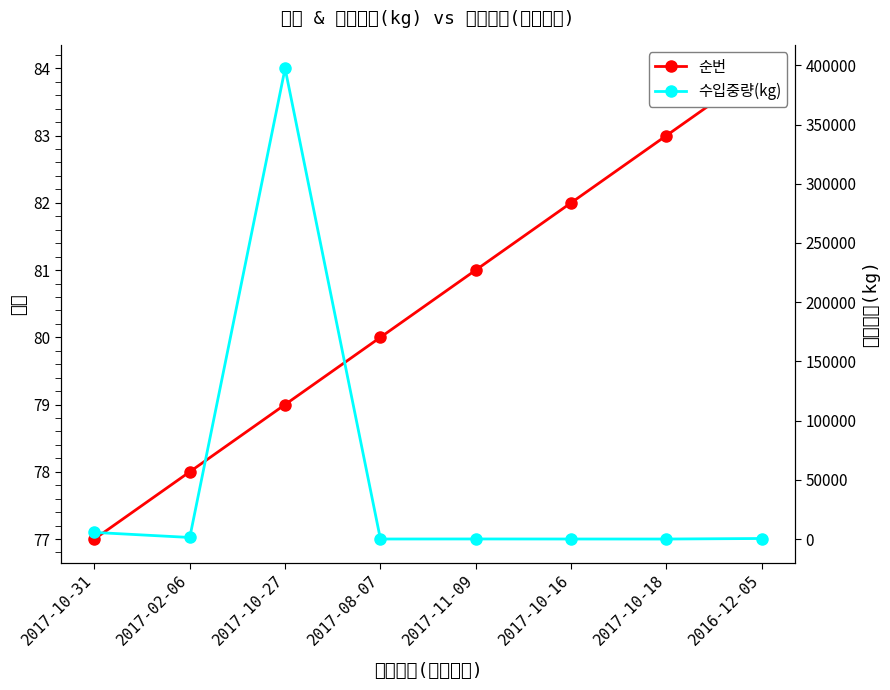

What is the maximum value shown in the chart?

397440